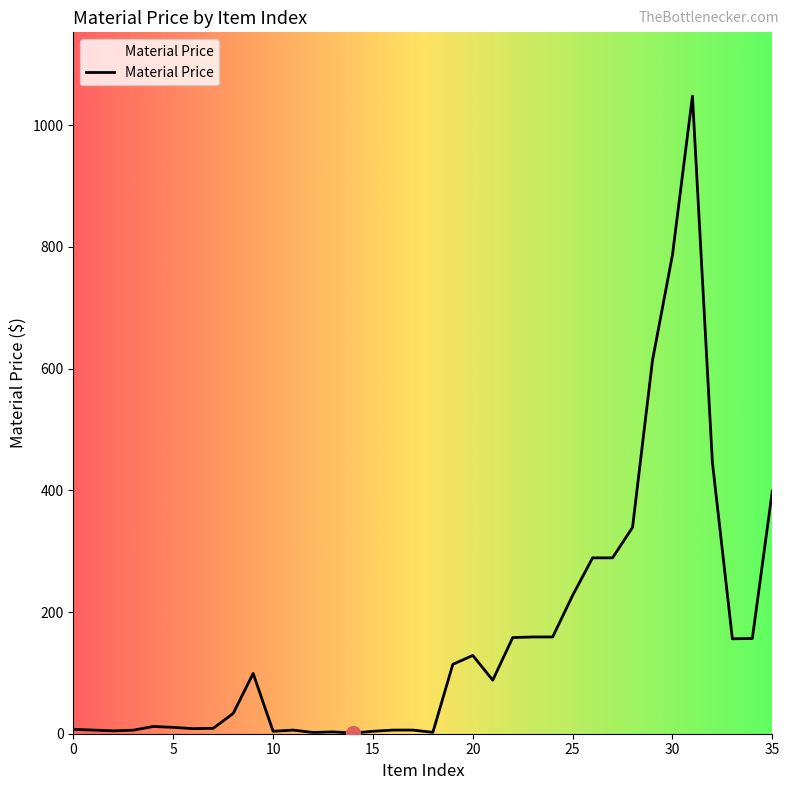

What is the difference between the maximum and minimum values?

1046.6